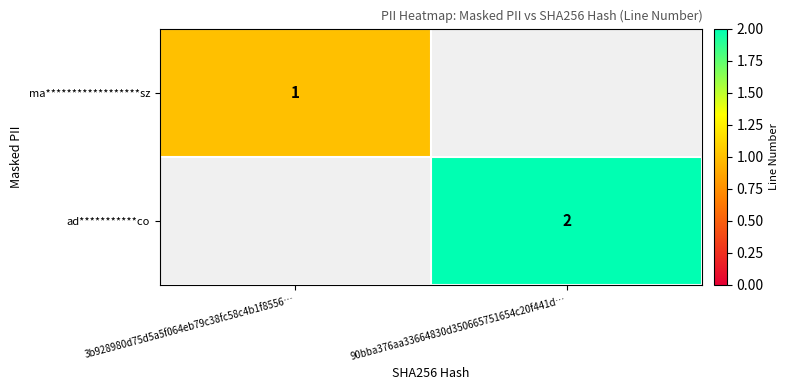

True or false: ad***********co has a value of 1 at 90bba376aa33664830d350665751654c20f441d….

False